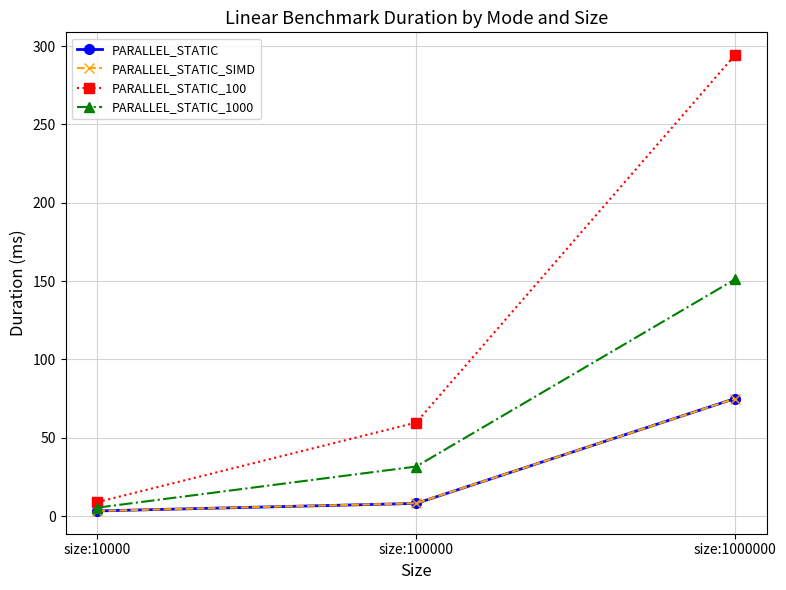

What is the value of the PARALLEL_STATIC point at the 1st from the left?

3.3